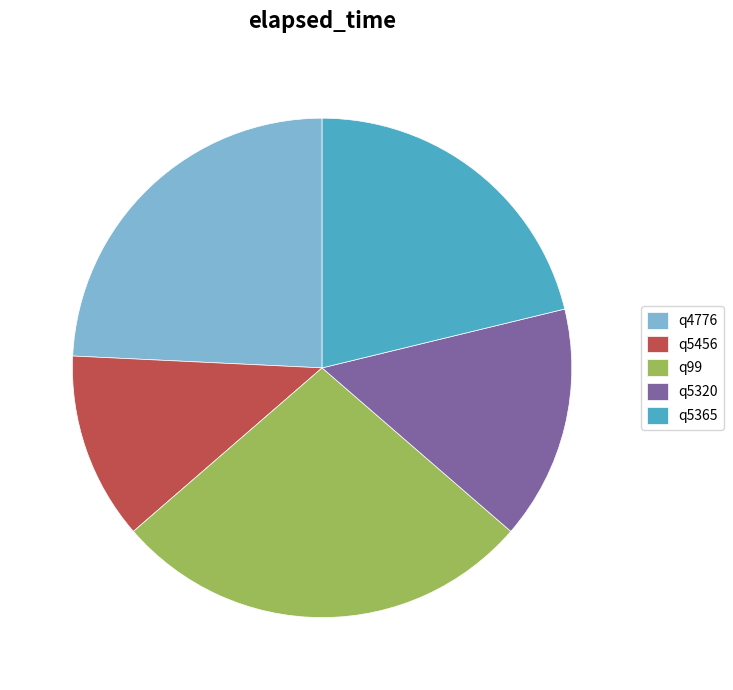

Count the number of slices in the pie.

5